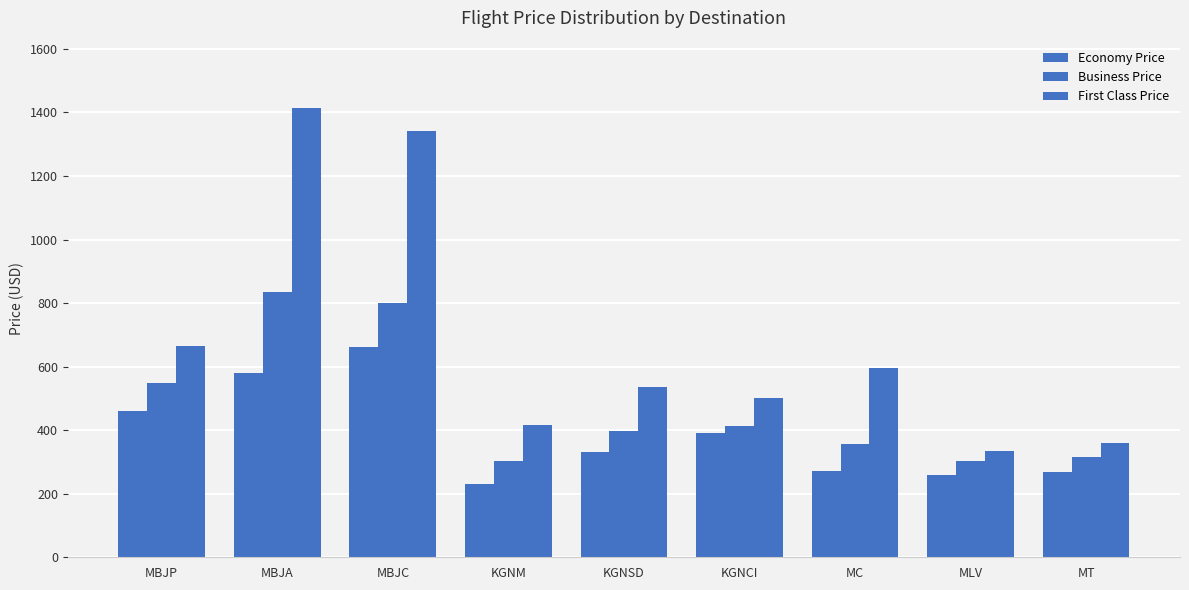

True or false: First Class Price has a value of 595.0 at MC.

True